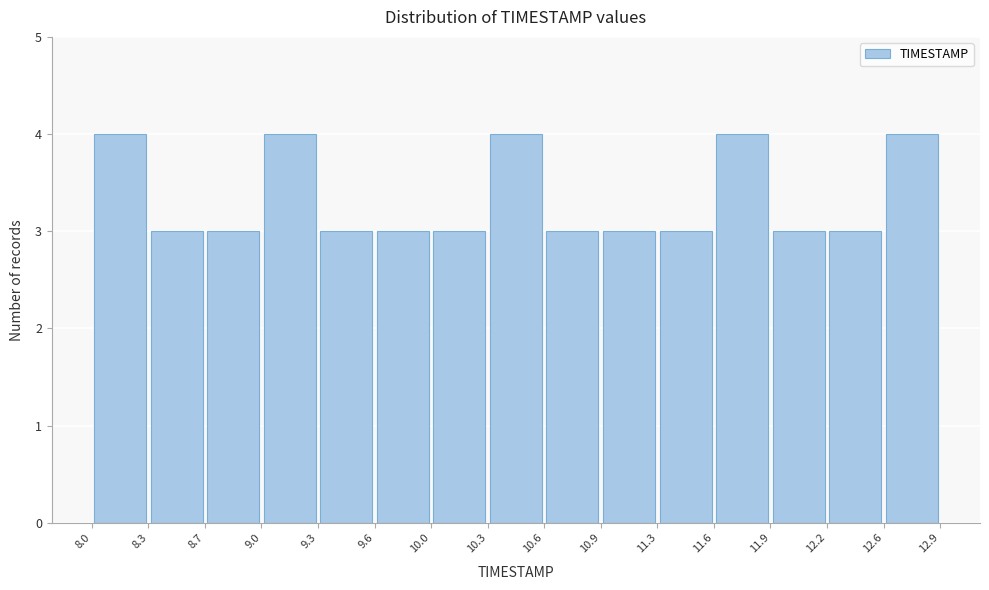

Reading left to right, transcribe this chart: for each bar, give the range it covers on the x-axis and its height. The values are not printed on the chart, so give them approximately, as read against the axis.

8.0 to 8.3: 4
8.3 to 8.7: 3
8.7 to 9.0: 3
9.0 to 9.3: 4
9.3 to 9.6: 3
9.6 to 10.0: 3
10.0 to 10.3: 3
10.3 to 10.6: 4
10.6 to 10.9: 3
10.9 to 11.3: 3
11.3 to 11.6: 3
11.6 to 11.9: 4
11.9 to 12.2: 3
12.2 to 12.6: 3
12.6 to 12.9: 4